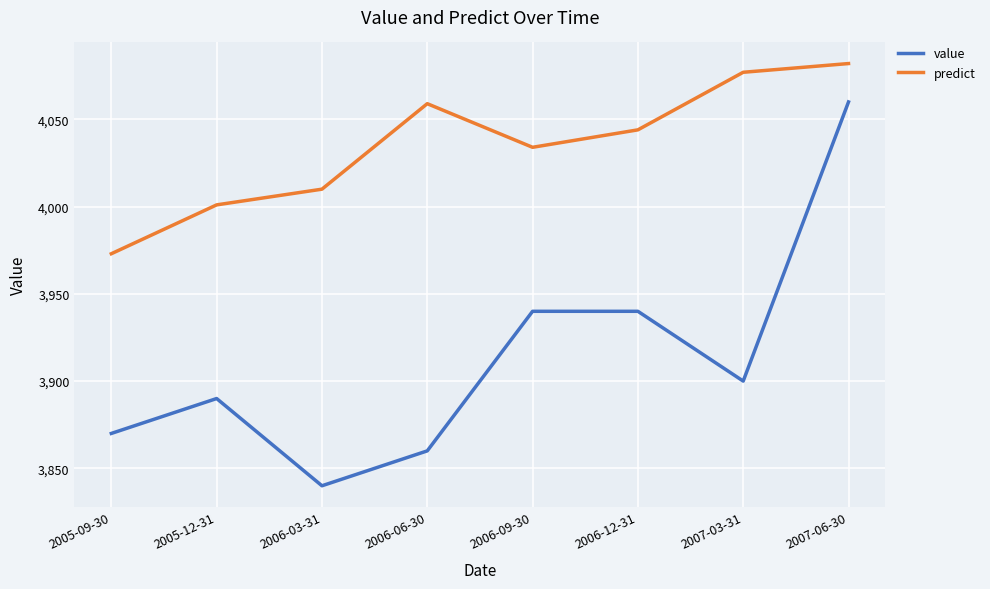

List the series in order of their overall mean, highest first.

predict, value